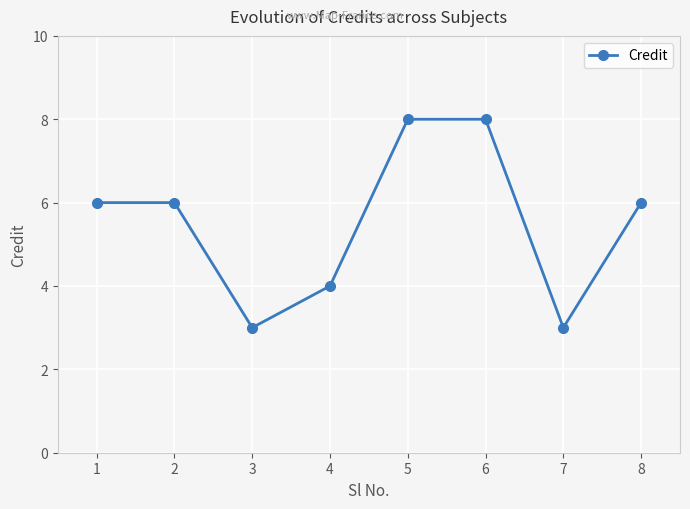

Count the values in the range 4 to 8.

6